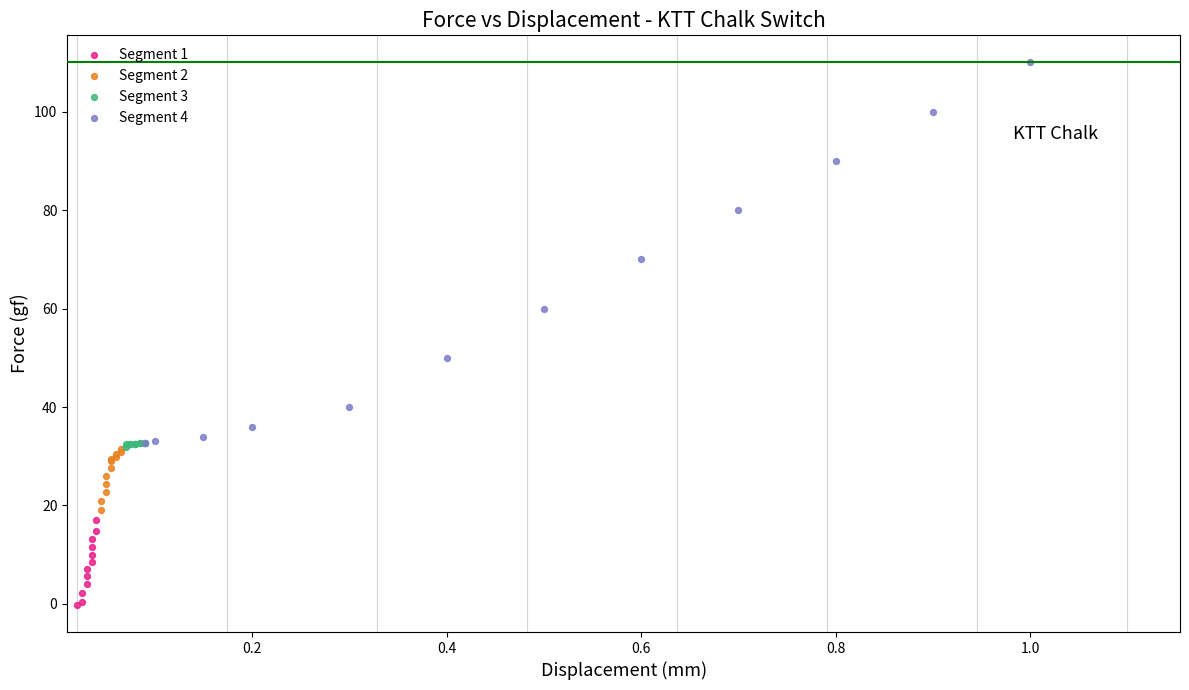

Which series has the largest Y range (max minus min)?

Segment 4